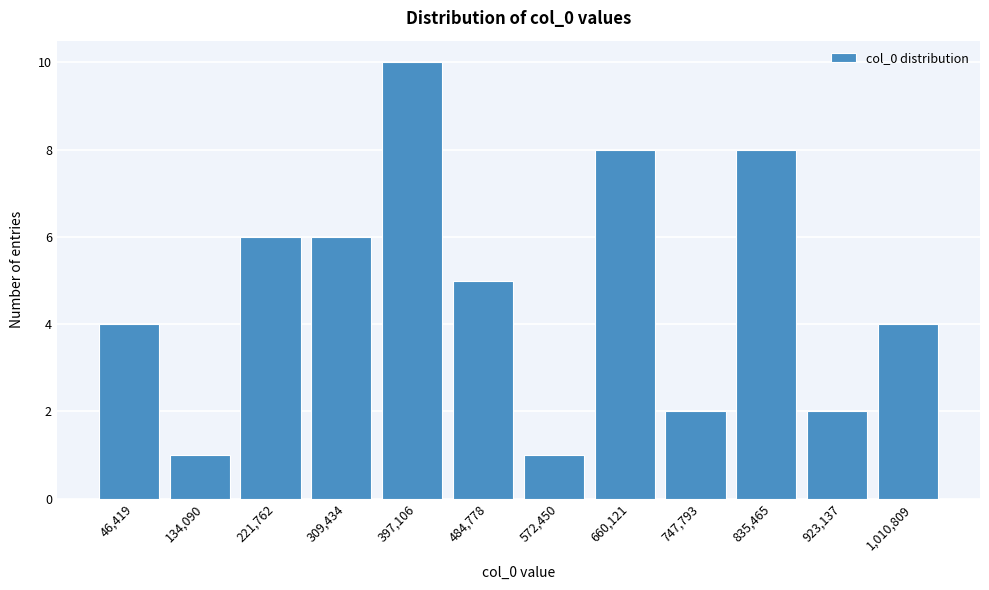

Reading right to left, list all the values displayed in this chart.

1,010,809=4	923,137=2	835,465=8	747,793=2	660,121=8	572,450=1	484,778=5	397,106=10	309,434=6	221,762=6	134,090=1	46,419=4